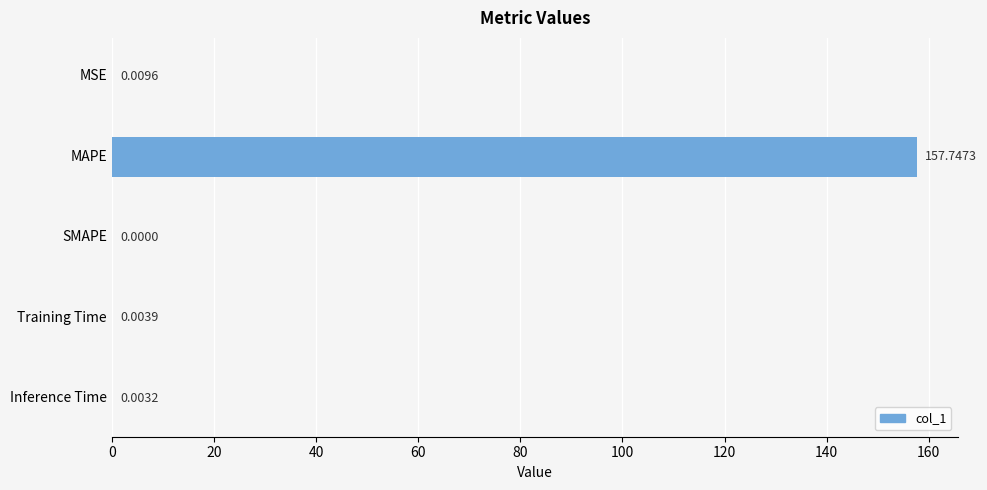

What is the sum of the values at MAPE and Inference Time?

157.8